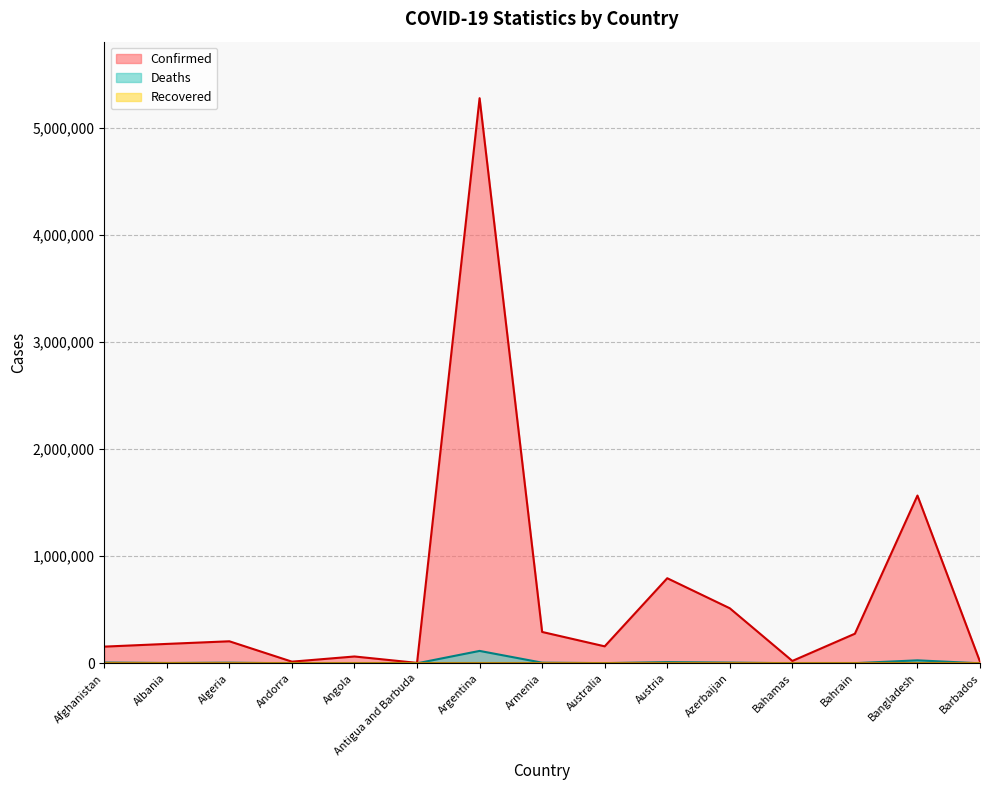

True or false: Confirmed has a value of 7288790 at Argentina.

False